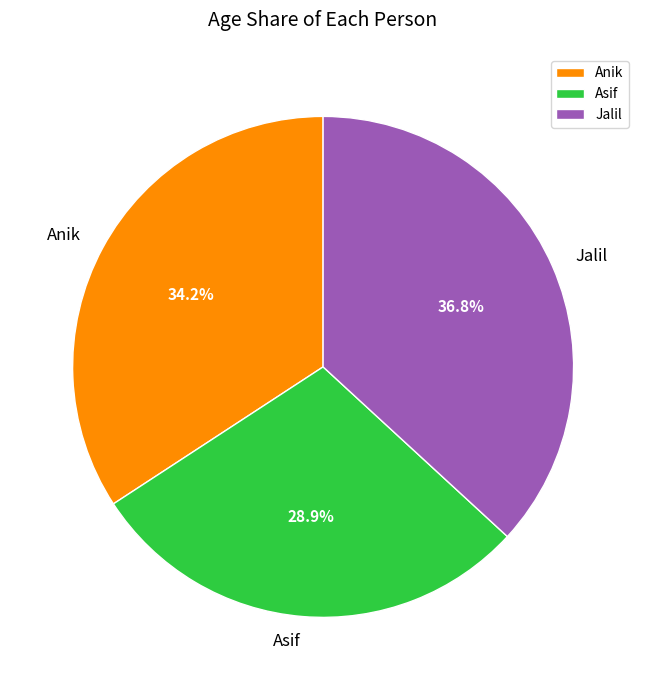

What percentage is NOT represented by Anik?

65.8%